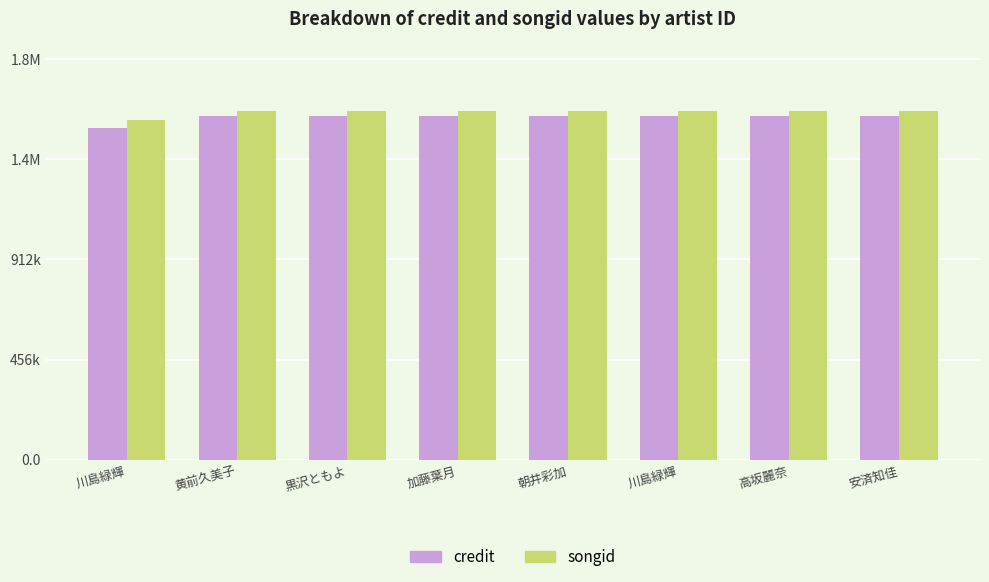

How many bars are there in each group?

2